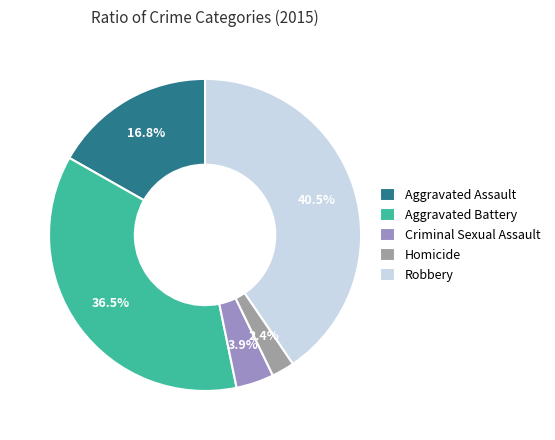

Rank the categories by value from lowest to highest.

Homicide, Criminal Sexual Assault, Aggravated Assault, Aggravated Battery, Robbery